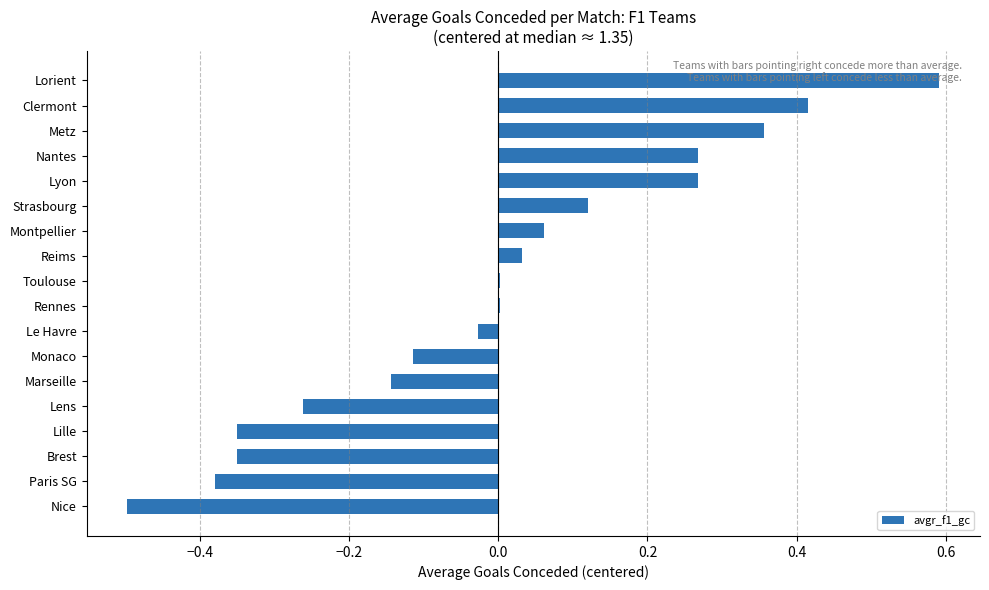

Count the number of categories in the chart.

18